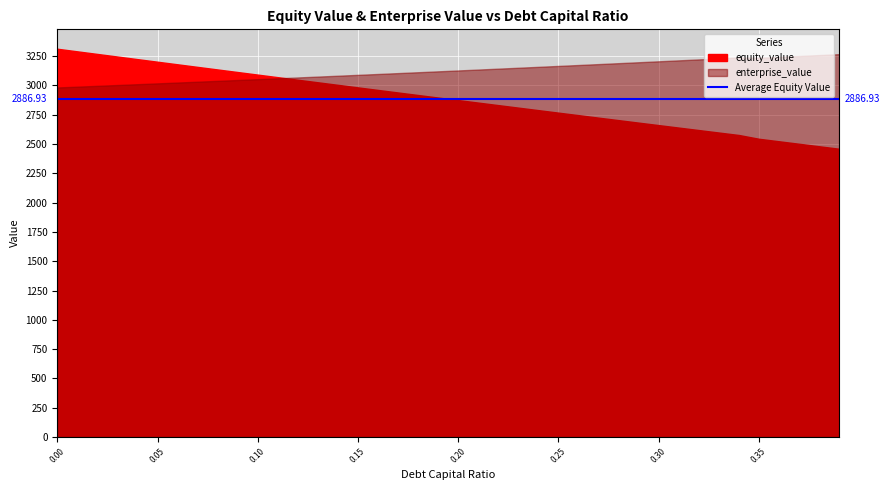

What is the maximum value for equity_value?

3313.4